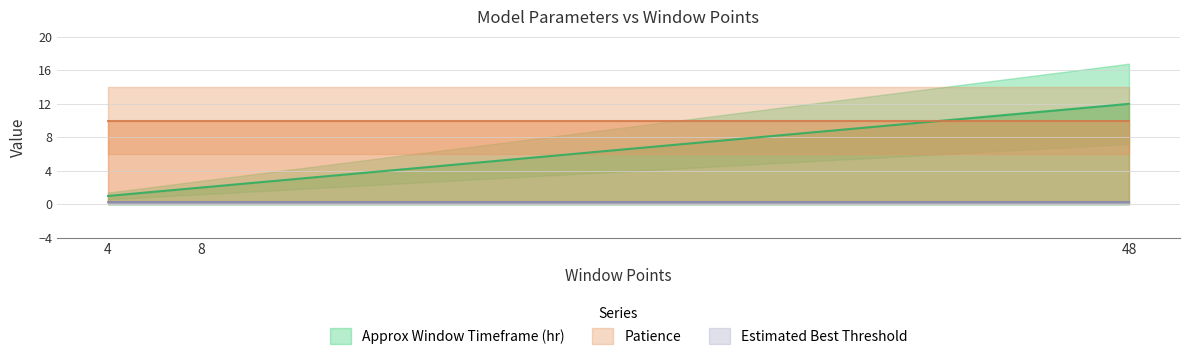

Which series changed the most between 4 and 8?

Approx Window Timeframe (hr)